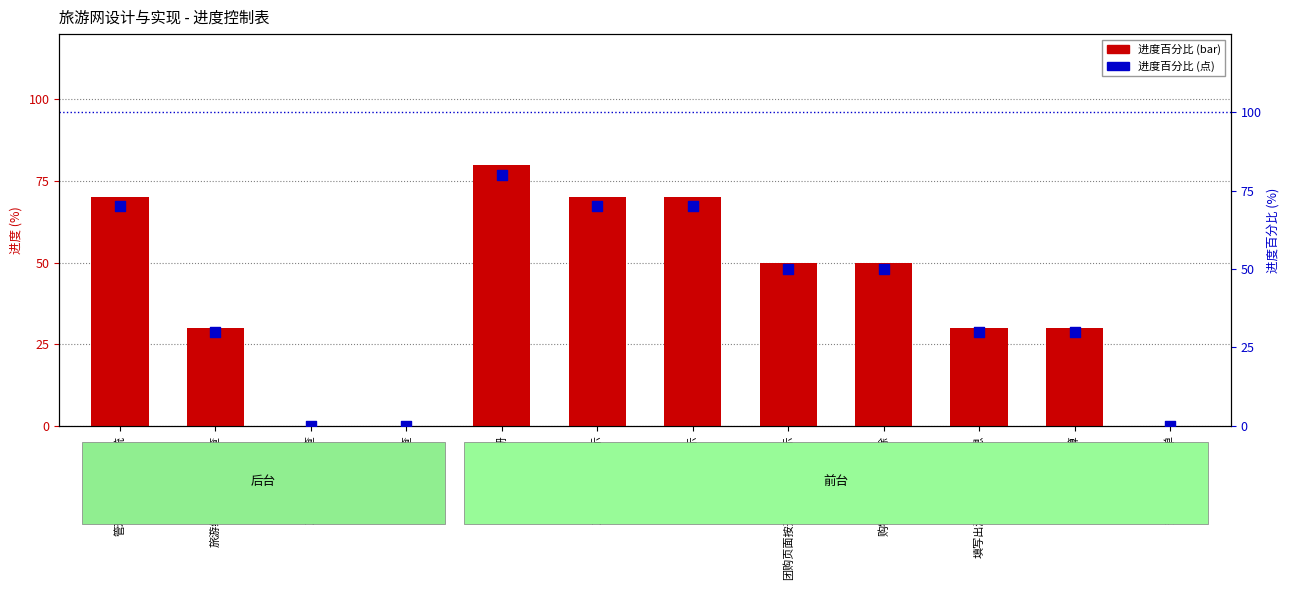

At how many categories does at least one series exceed 77?

1